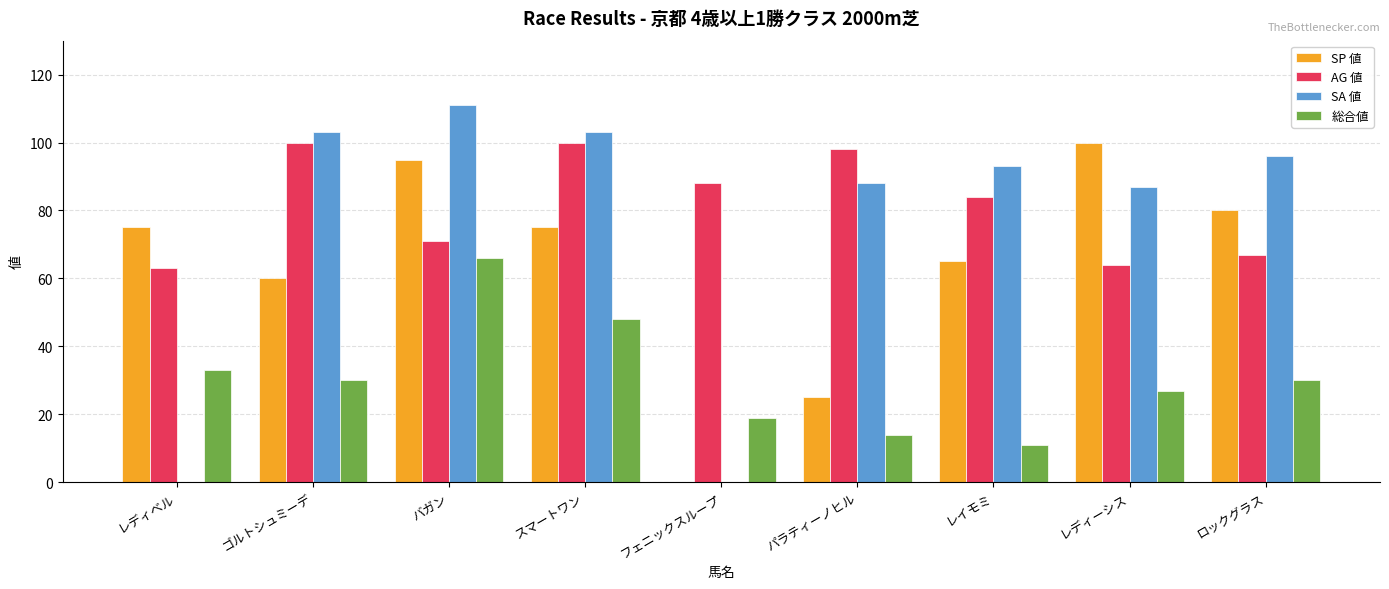

At which category is the sum across all series the highest?

バガン